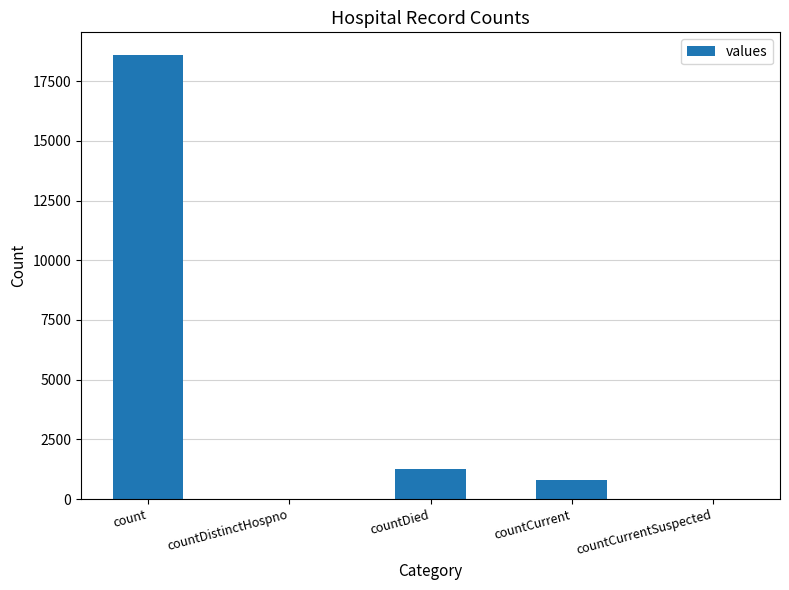

What is the change in value from countDistinctHospno to countDied?

+1250